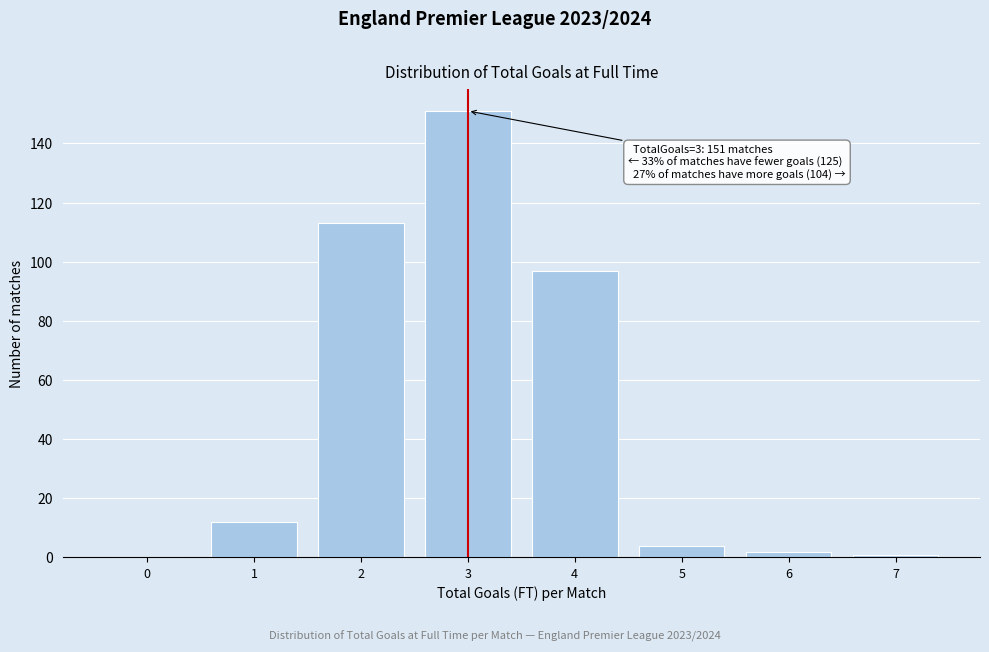

Over which range of the x-axis is the bar tallest?

2.5 to 3.5